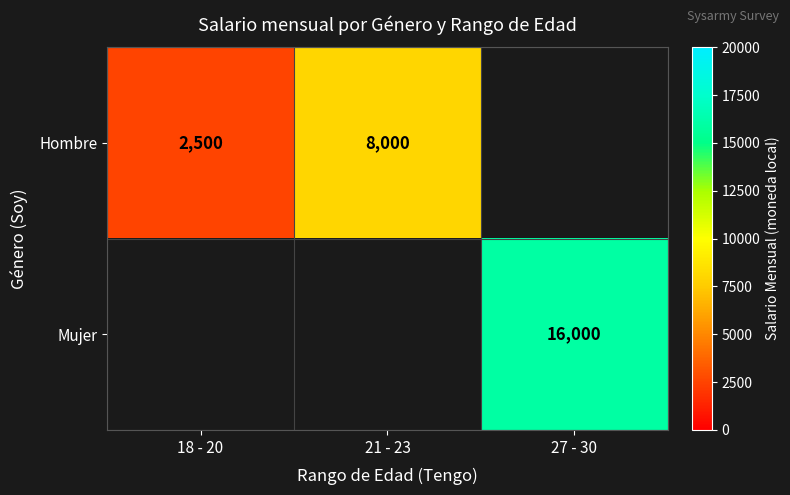

What is the sum of the Hombre values at 21 - 23 and 18 - 20?

10500